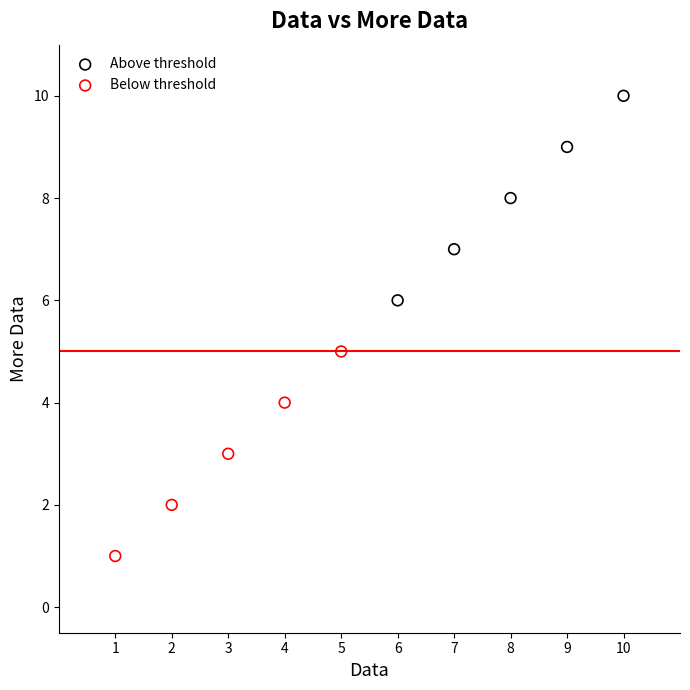

What are all the series names shown in the legend?

Above threshold, Below threshold